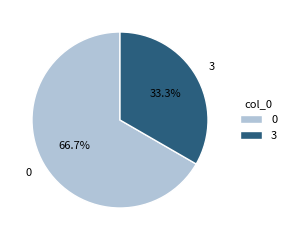

Rank the categories by value from highest to lowest.

0, 3